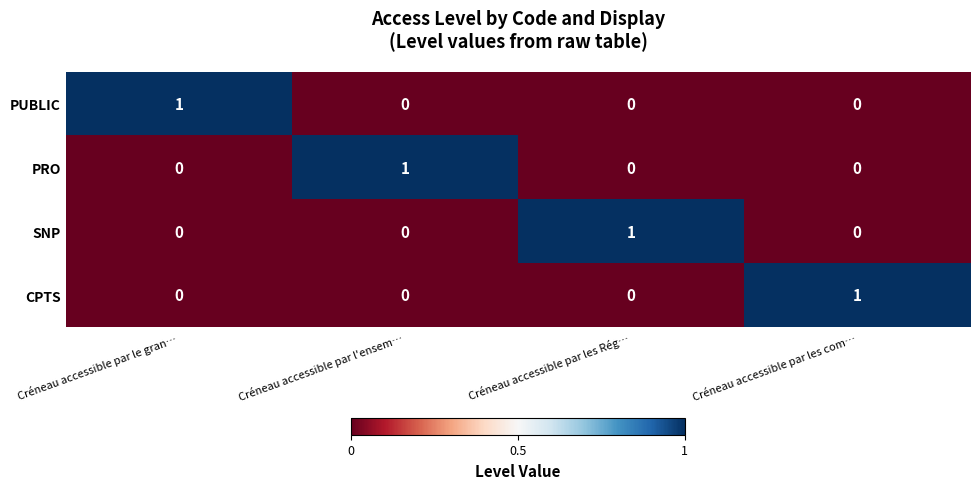

At which label does CPTS reach its peak?

Créneau accessible par les com…